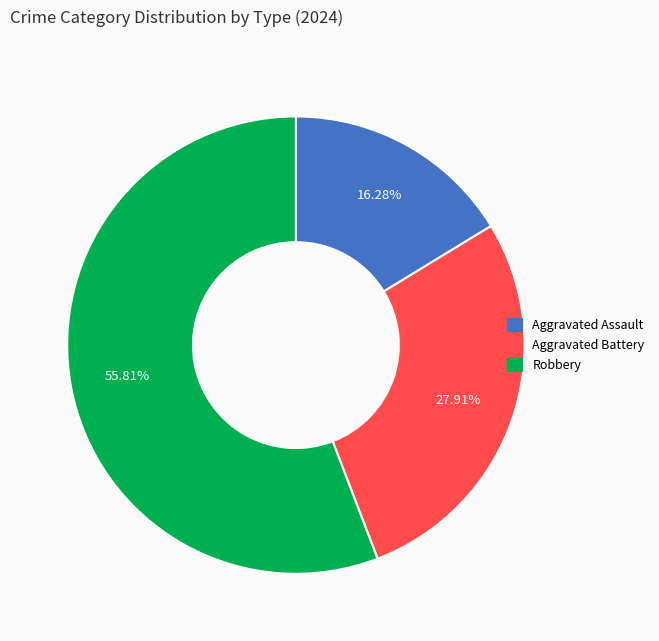

What portion of the pie excludes Aggravated Assault?

83.7%